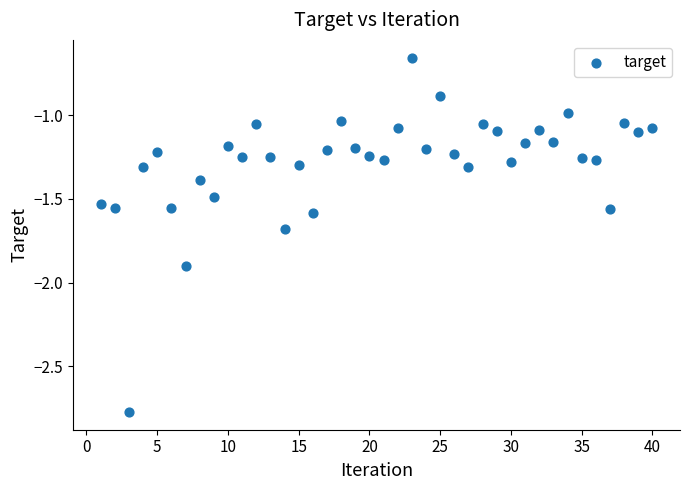

What is the range of Y values (max minus min)?

2.1